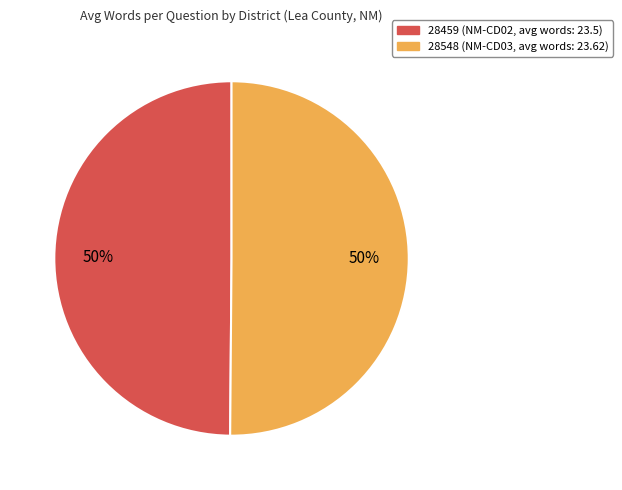

Is it true that 28459 is 50% of the pie?

True